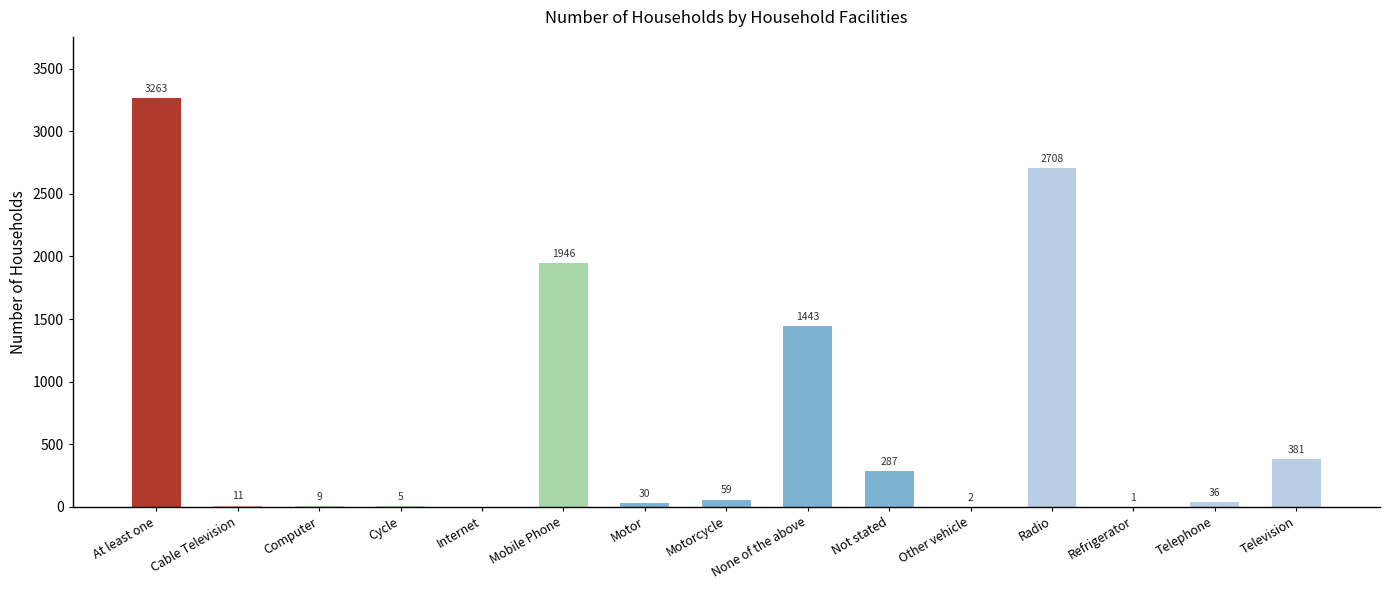

Which has a higher value, Telephone or Computer?

Telephone